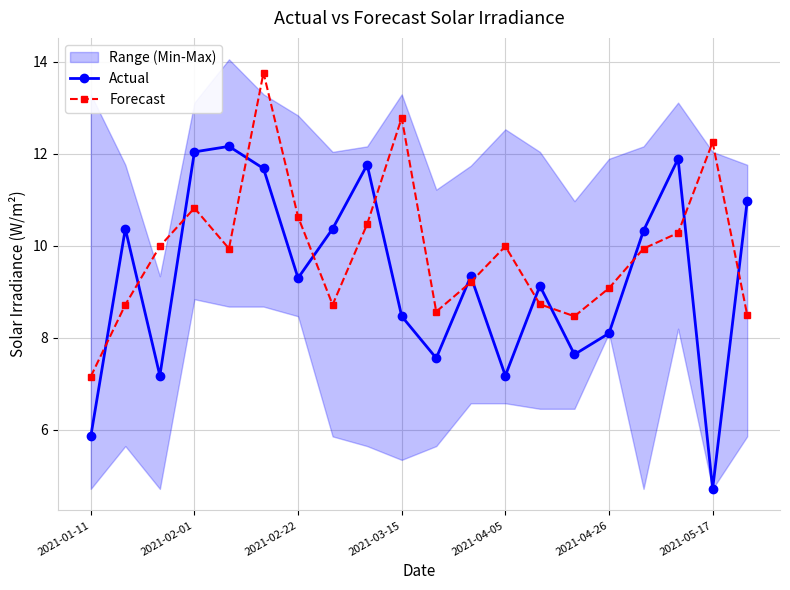

The Forecast series shows 10.6 at 2021-02-22. True or false?

True